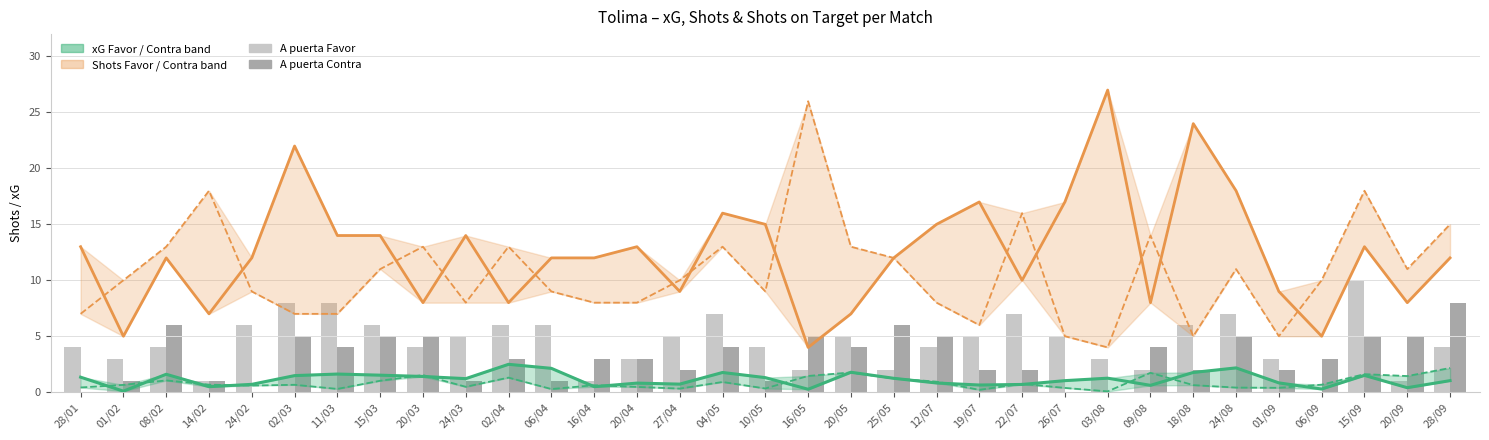

What is the difference between the second highest and second lowest values in the A puerta Favor series?

7.0